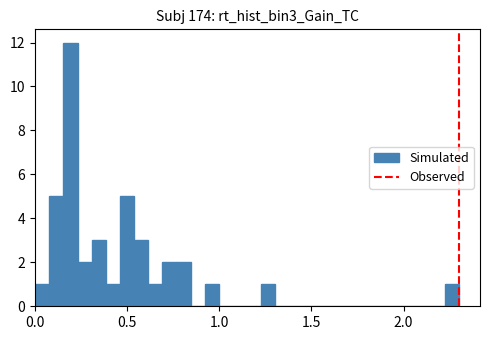

Around what value on the x-axis is the tallest bar? Give the approximate position of its centre, as read against the axis.

0.20